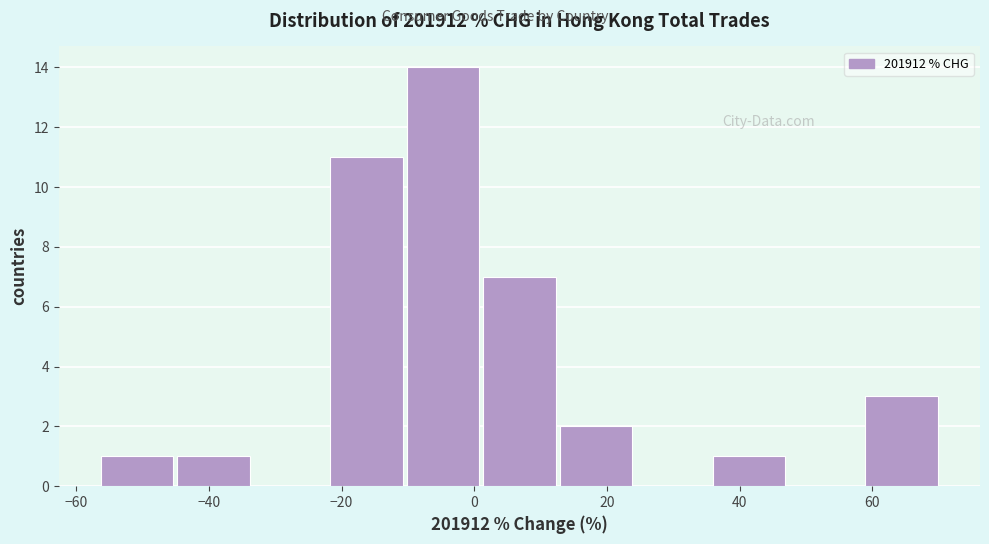

Reading left to right, list every bar in this chart as the range it spans on the x-axis followed by its height. Neither the bar edges nor the heights are printed on the chart, so give them approximately, as read against the axes.

-56 to -44: 1
-44 to -34: 1
-34 to -22: 0
-22 to -10: 11
-10 to 2: 14
2 to 12: 7
12 to 24: 2
24 to 36: 0
36 to 48: 1
48 to 58: 0
58 to 70: 3